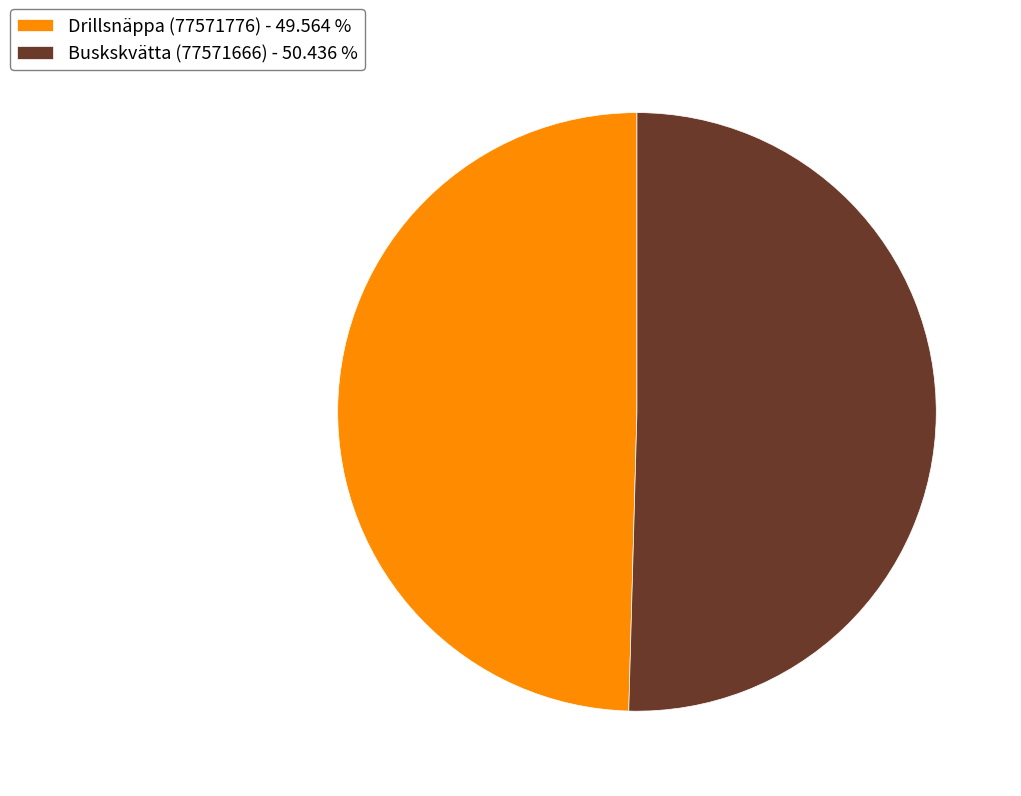

Do Drillsnäppa (77571776) - 49.564 % and Buskskvätta (77571666) - 50.436 % together represent more than half of the pie?

Yes